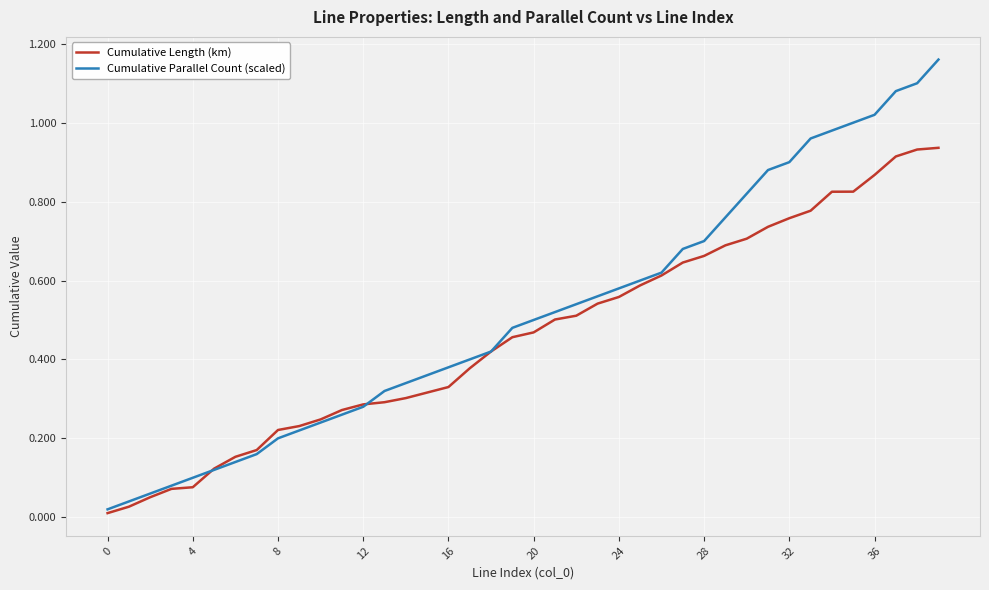

Which series has the largest total across all categories?

Cumulative Parallel Count (scaled)